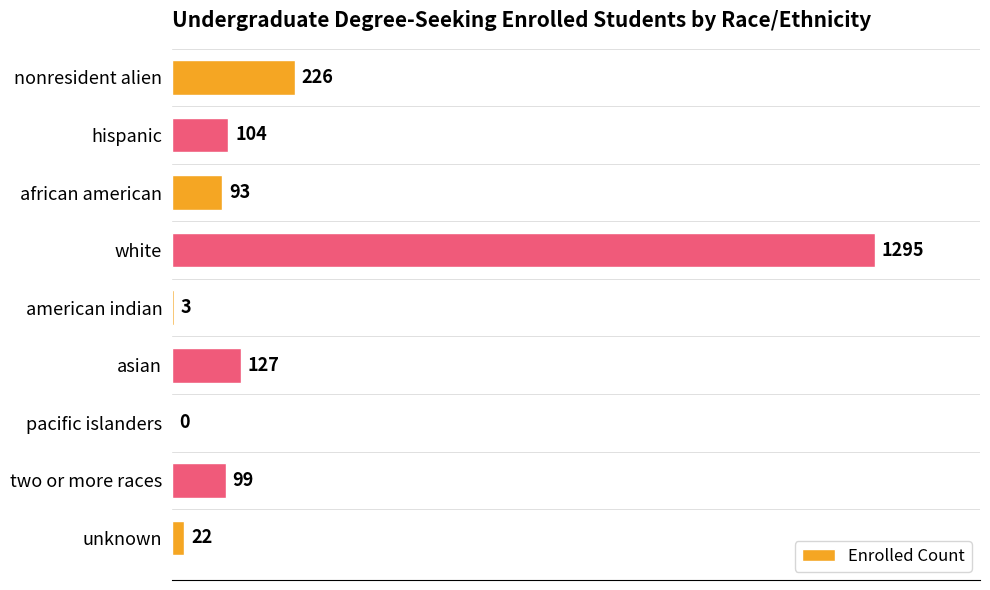

The value at nonresident alien is 226. True or false?

True